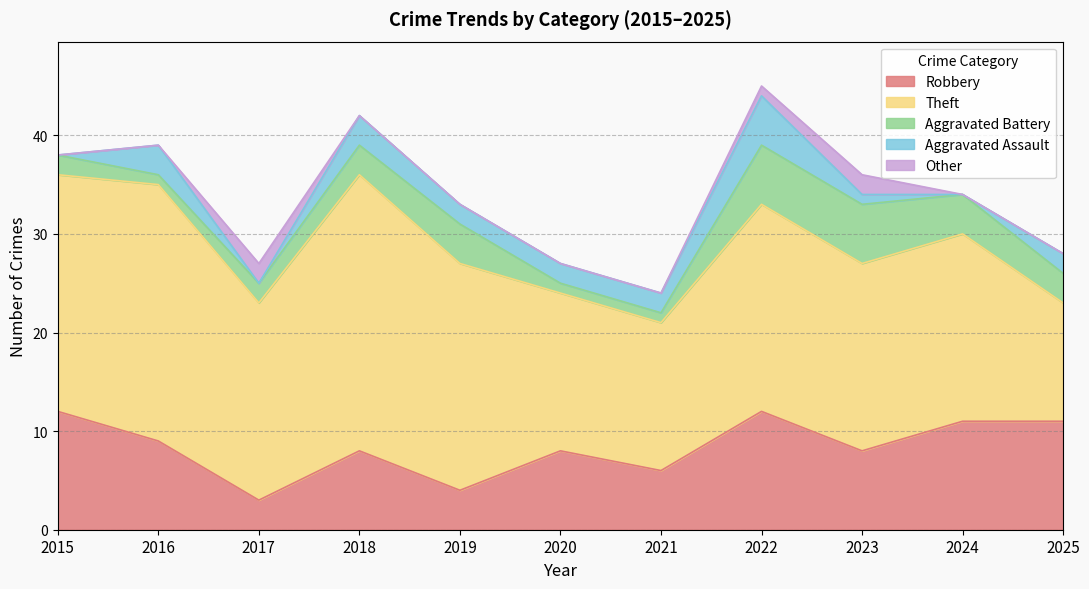

How many values in the Aggravated Battery series exceed 3?

4